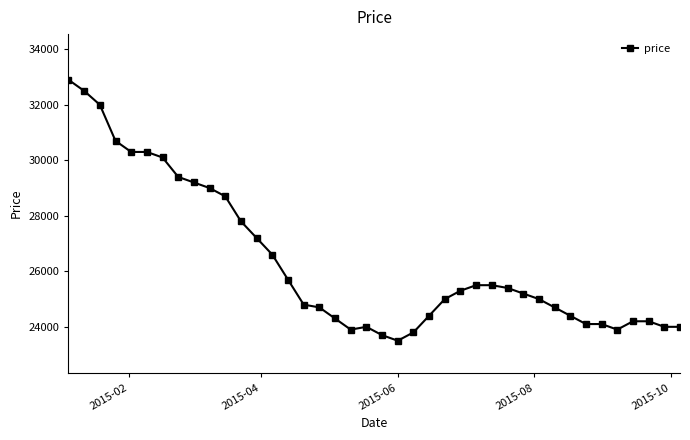

What is the average value?

26350